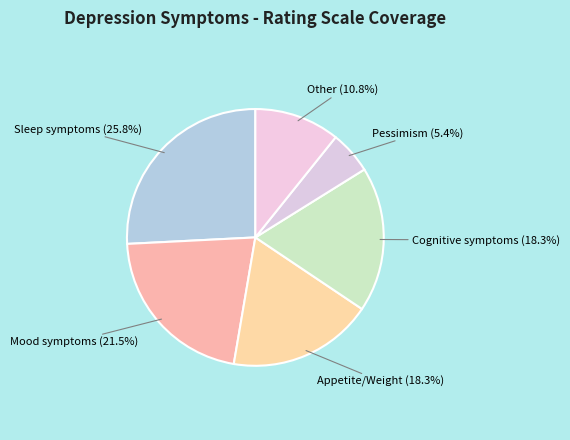

Which category has the biggest portion of the pie?

Sleep symptoms